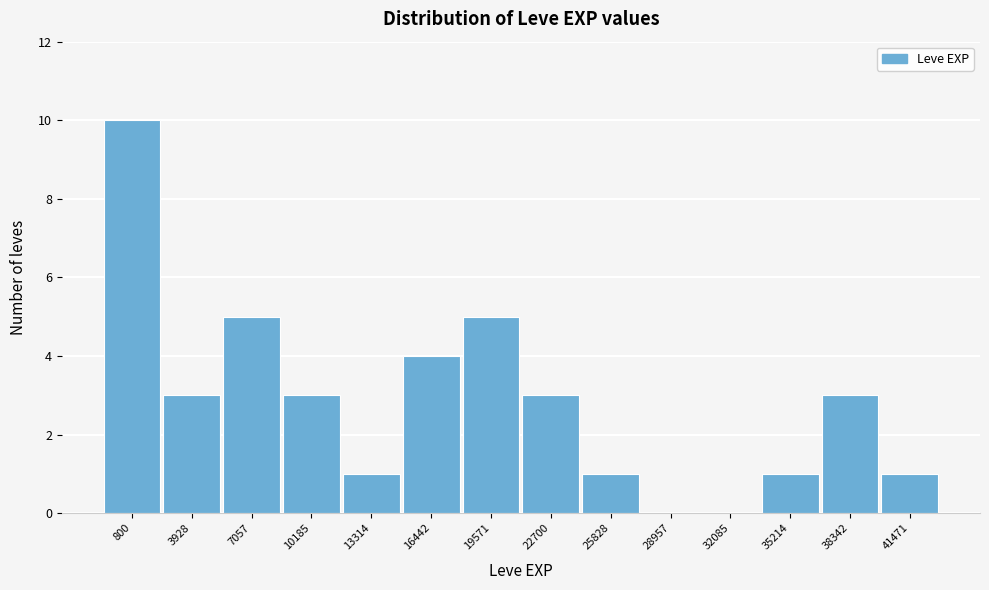

The value at 7057 is 3. True or false?

False